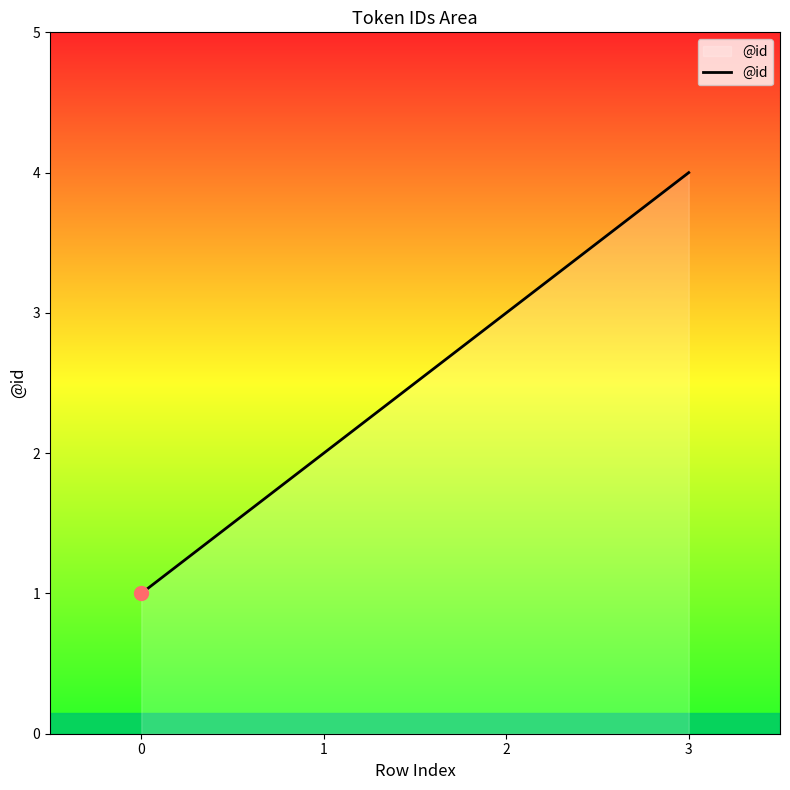

Is it true that the value at 3 is 4?

True